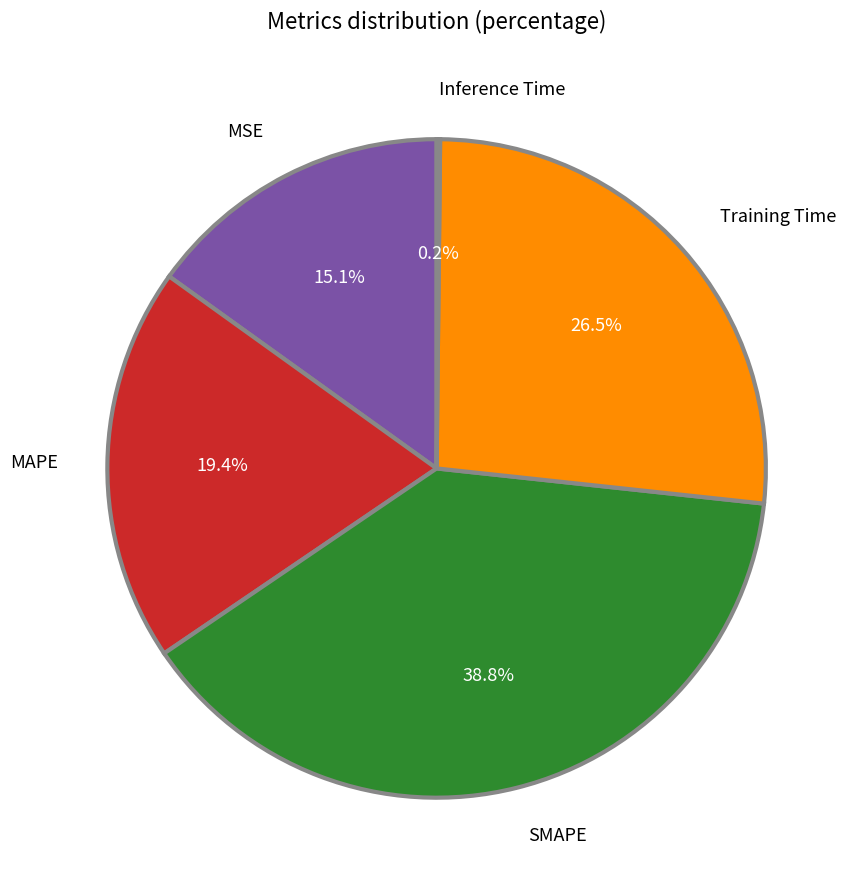

What percentage is NOT represented by Training Time?

73.5%